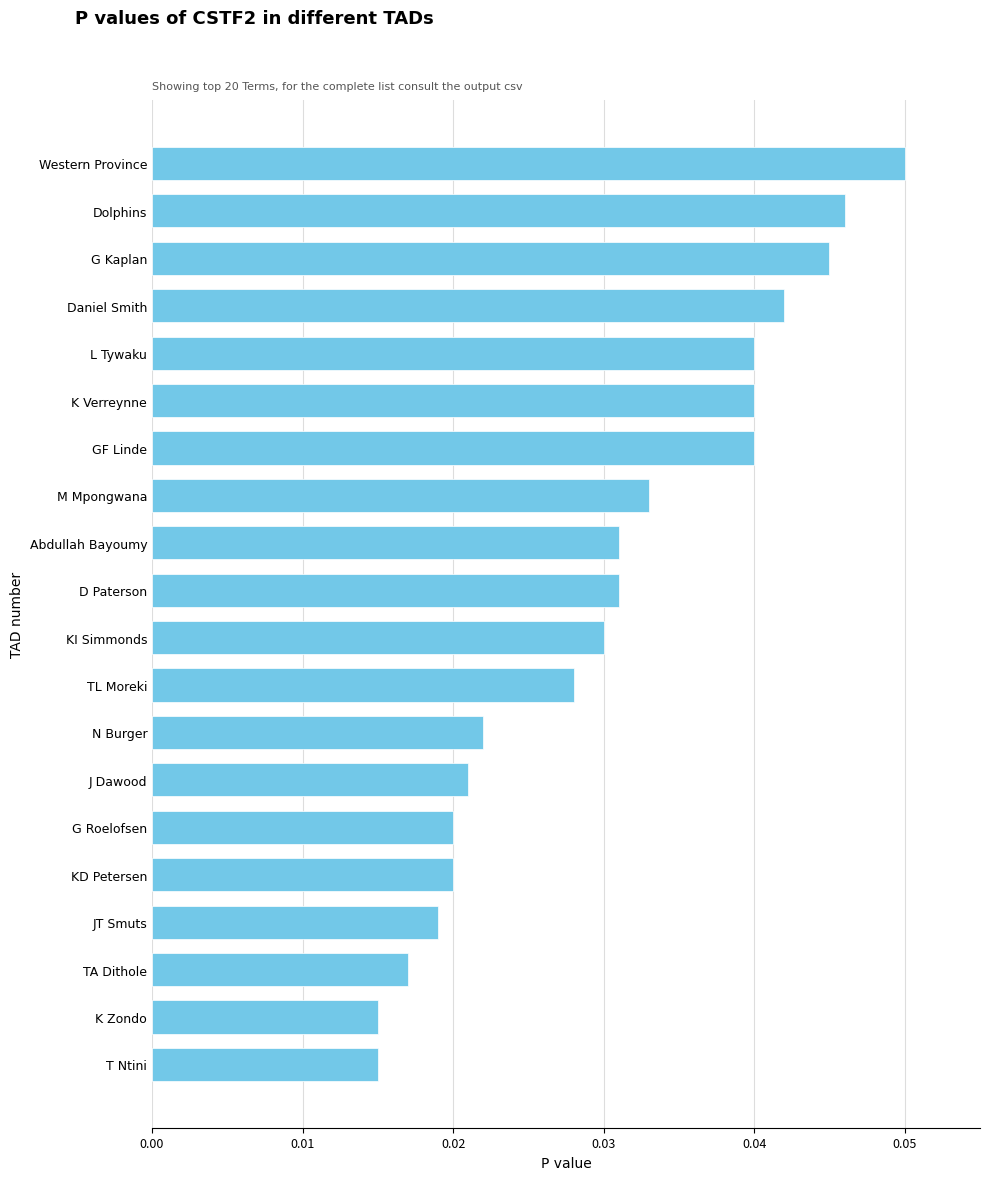

What is the label of the 20th bar from the top?

T Ntini